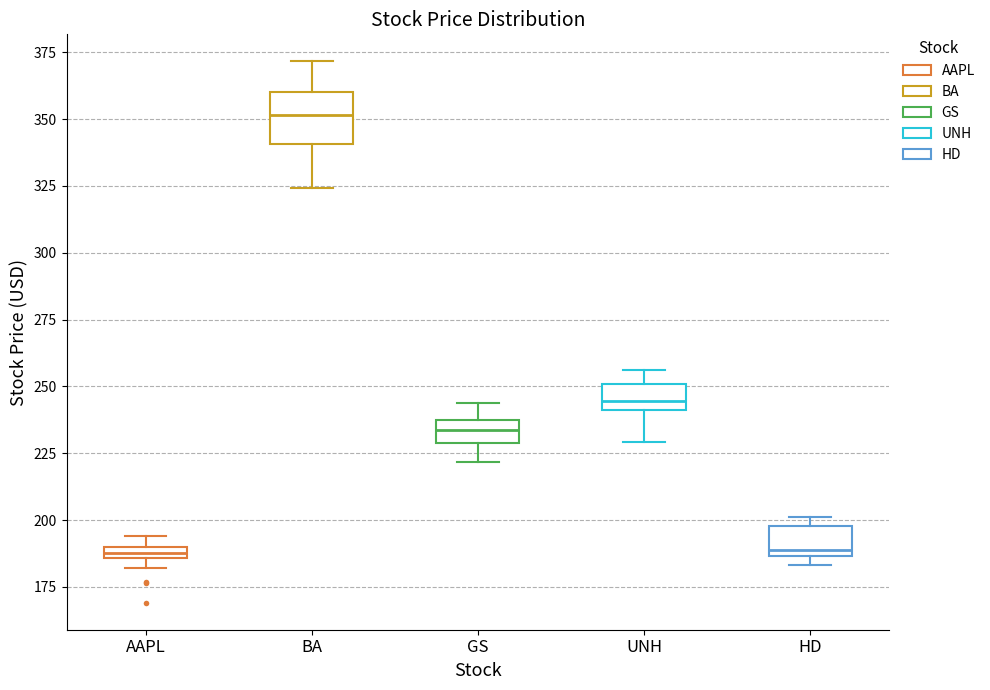

Which box is the tallest, from its lower edge to its upper edge?

BA